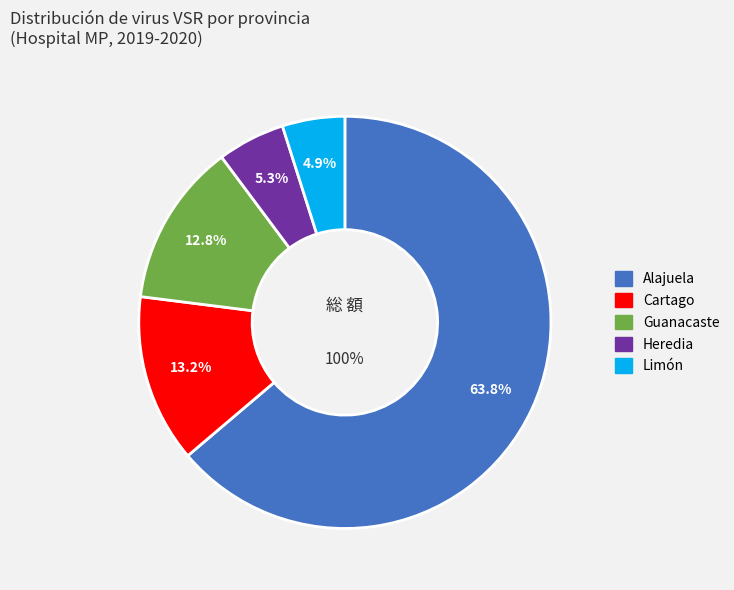

Do Alajuela and Limón together represent more than half of the pie?

Yes